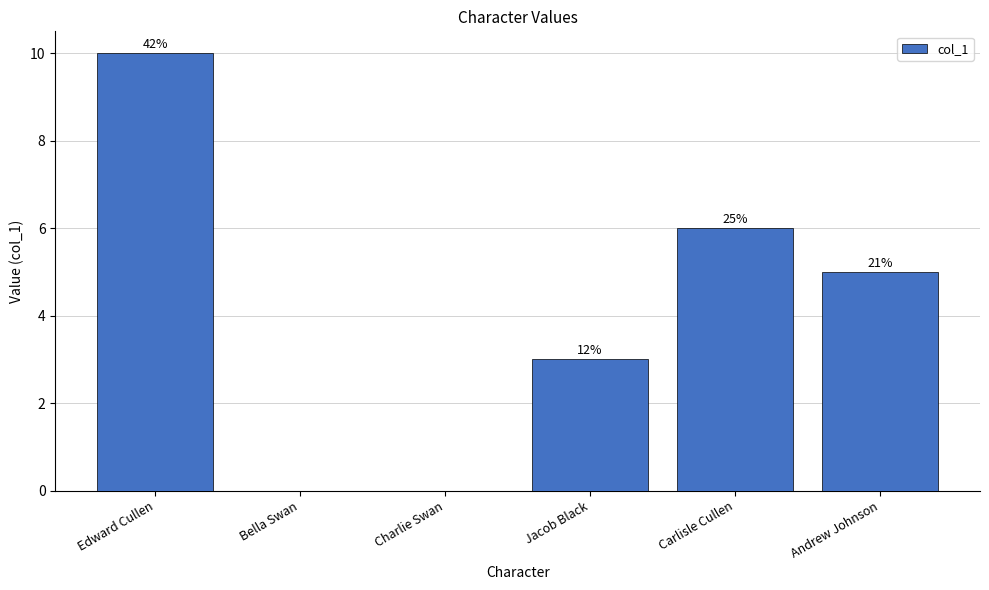

Rank the categories by value from lowest to highest.

Bella Swan, Charlie Swan, Jacob Black, Andrew Johnson, Carlisle Cullen, Edward Cullen